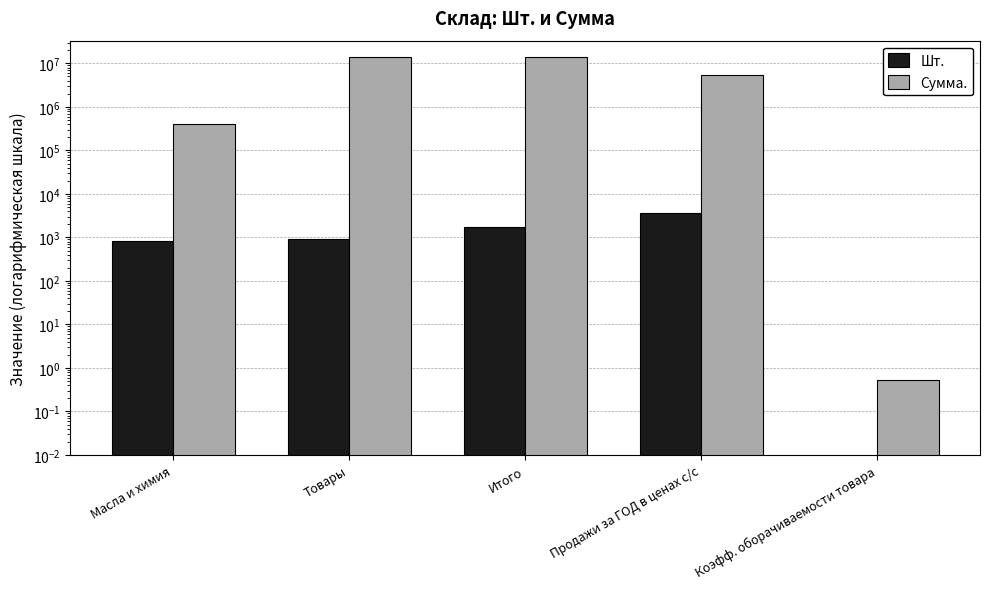

How many bars are there in total?

10